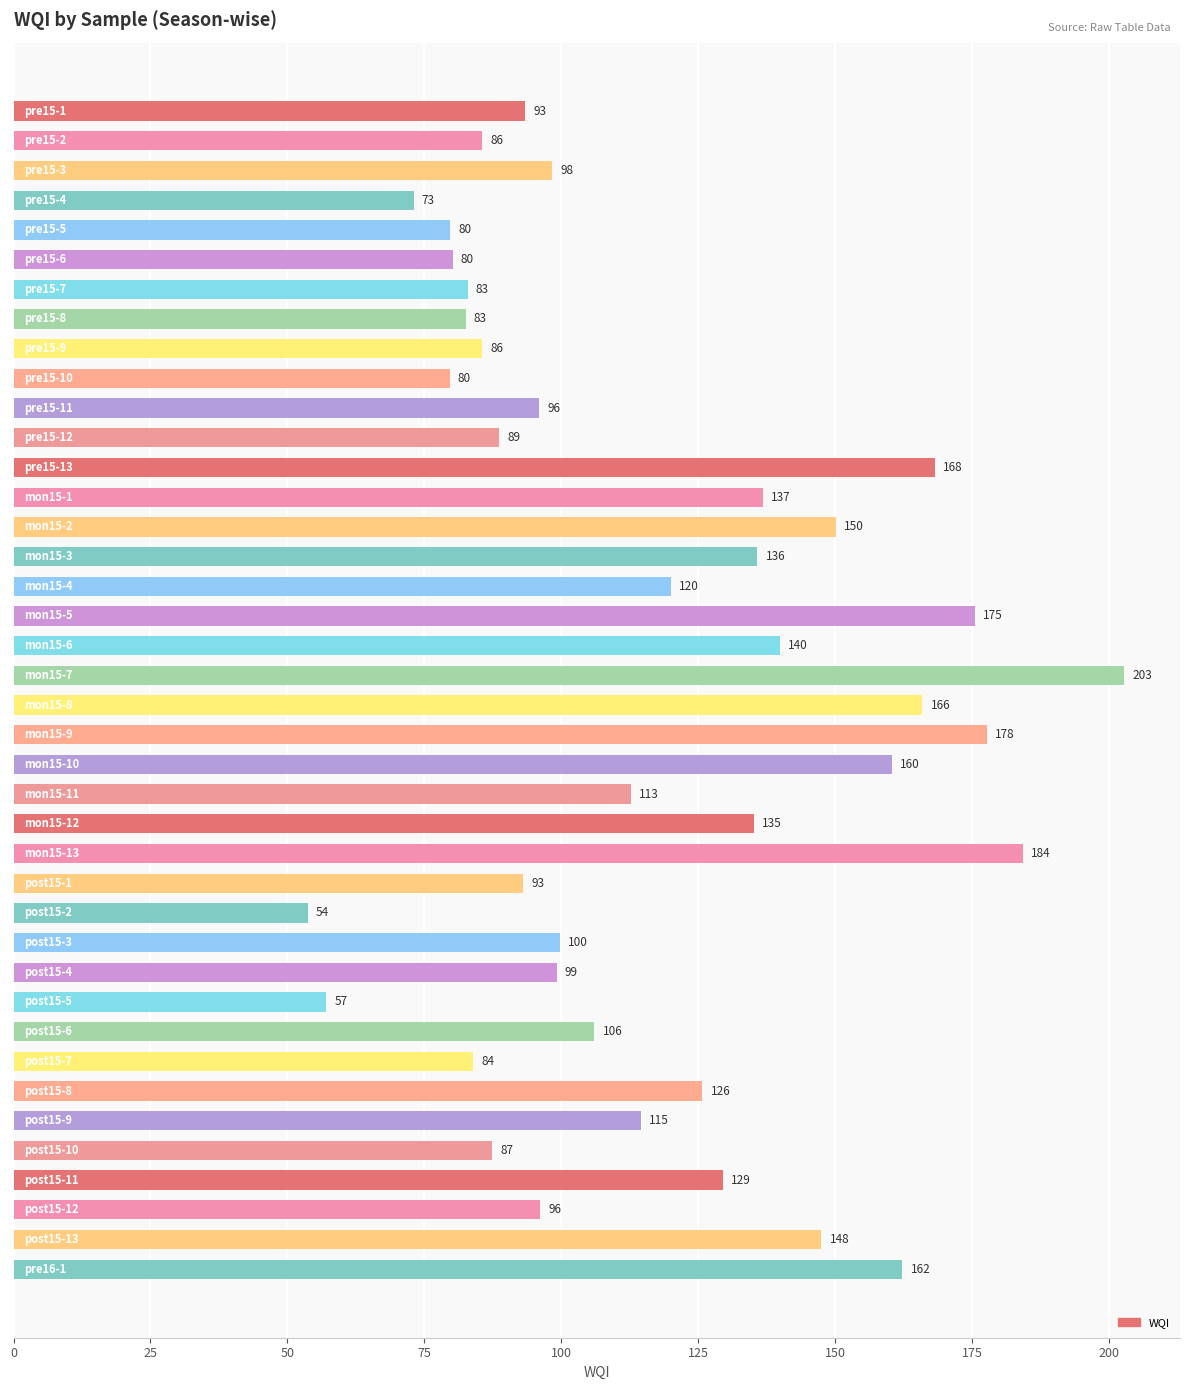

What is the minimum value shown in the chart?

53.7